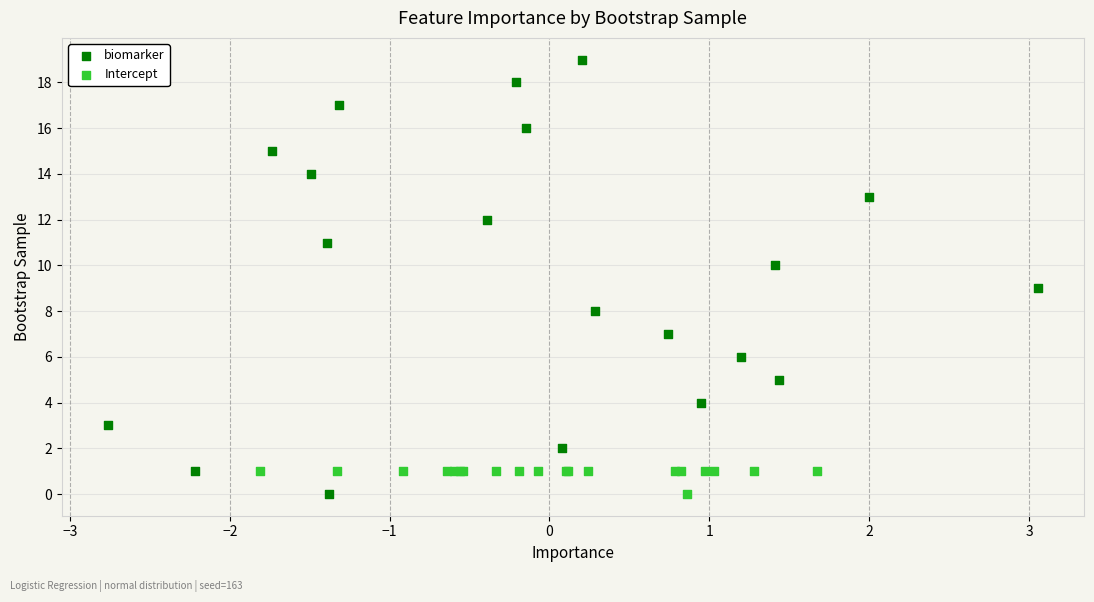

Which series reaches the maximum Y coordinate?

biomarker